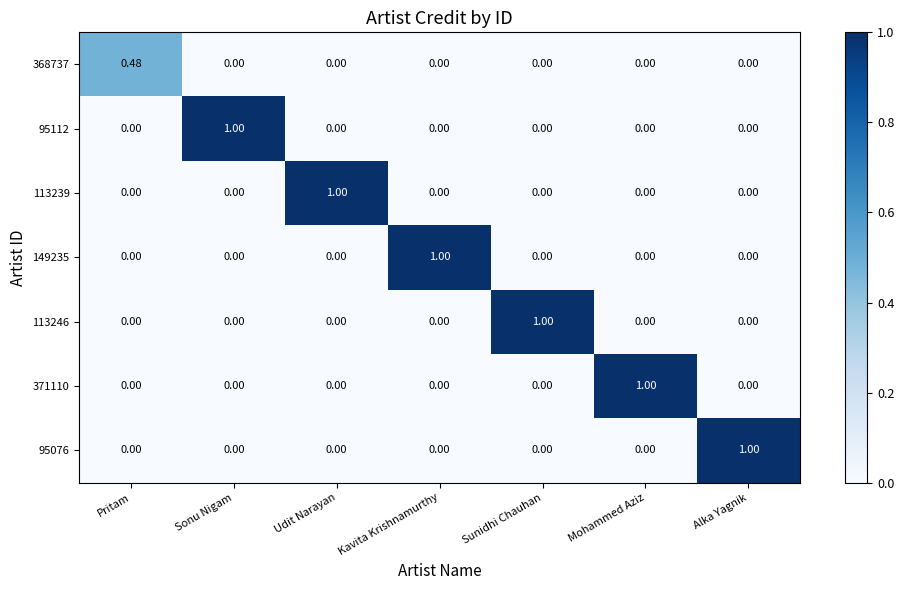

Count the number of data series in this chart.

7